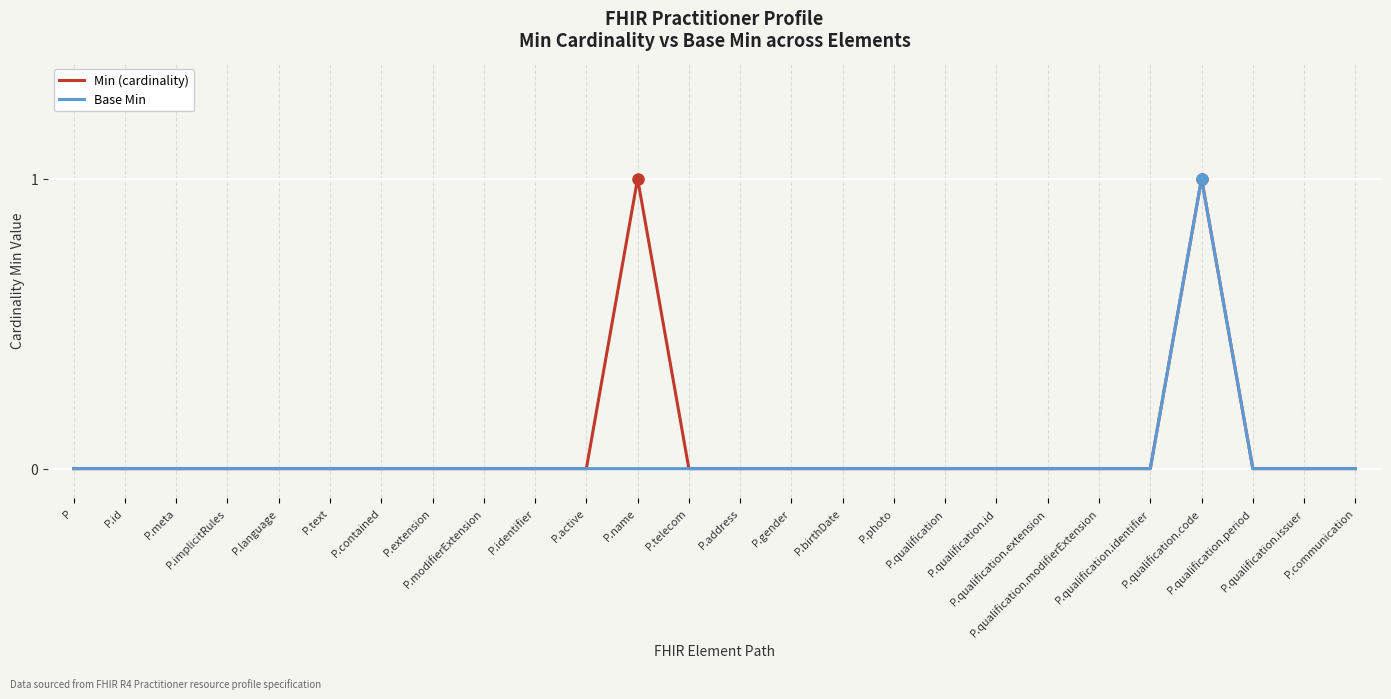

Does the chart display data point markers on the line(s)?

No